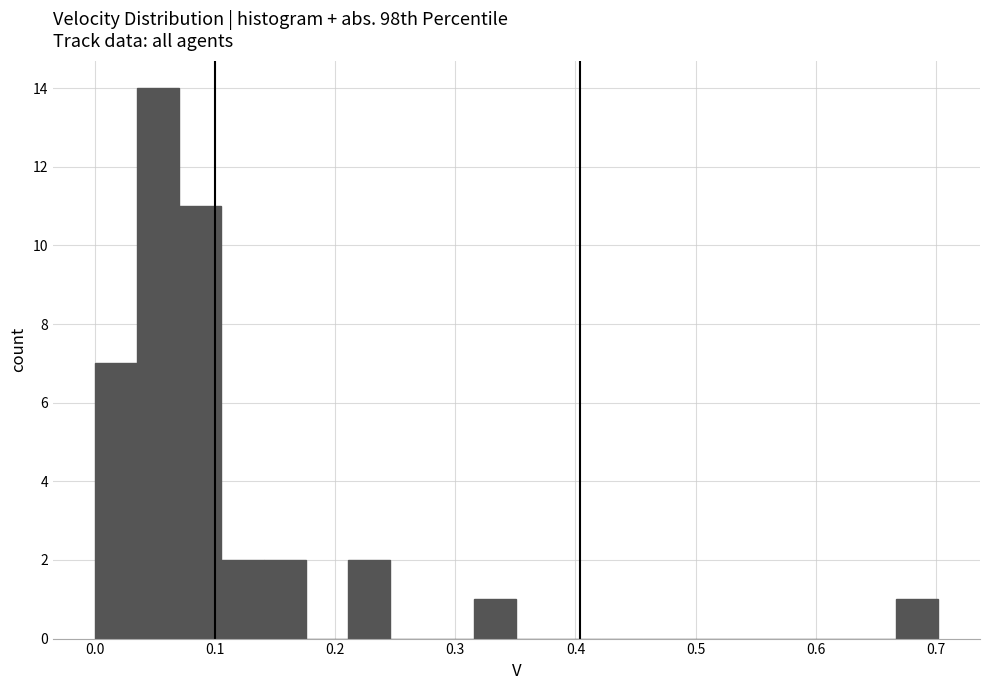

Read against the x-axis, roughly where is the centre of the tallest bar?

0.05